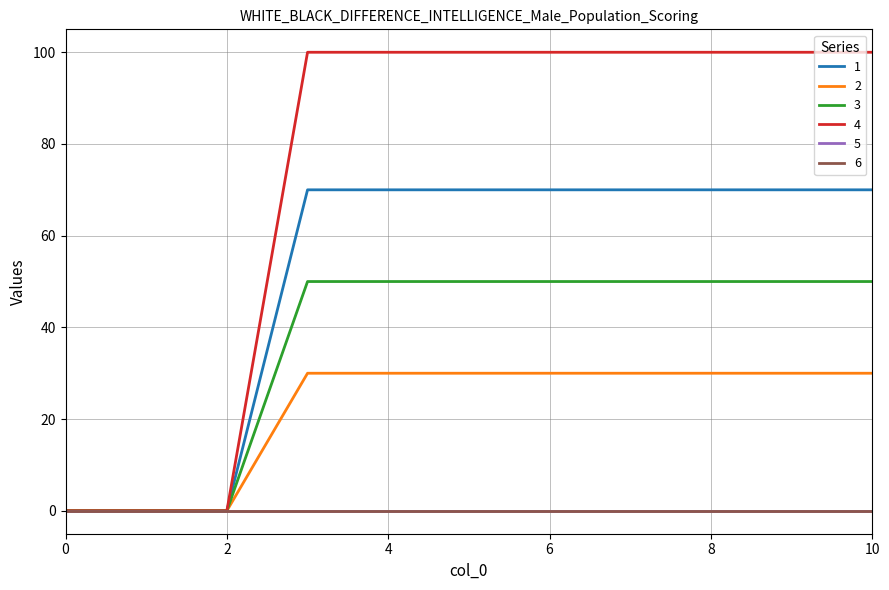

What is the sum of all 2 values?

240